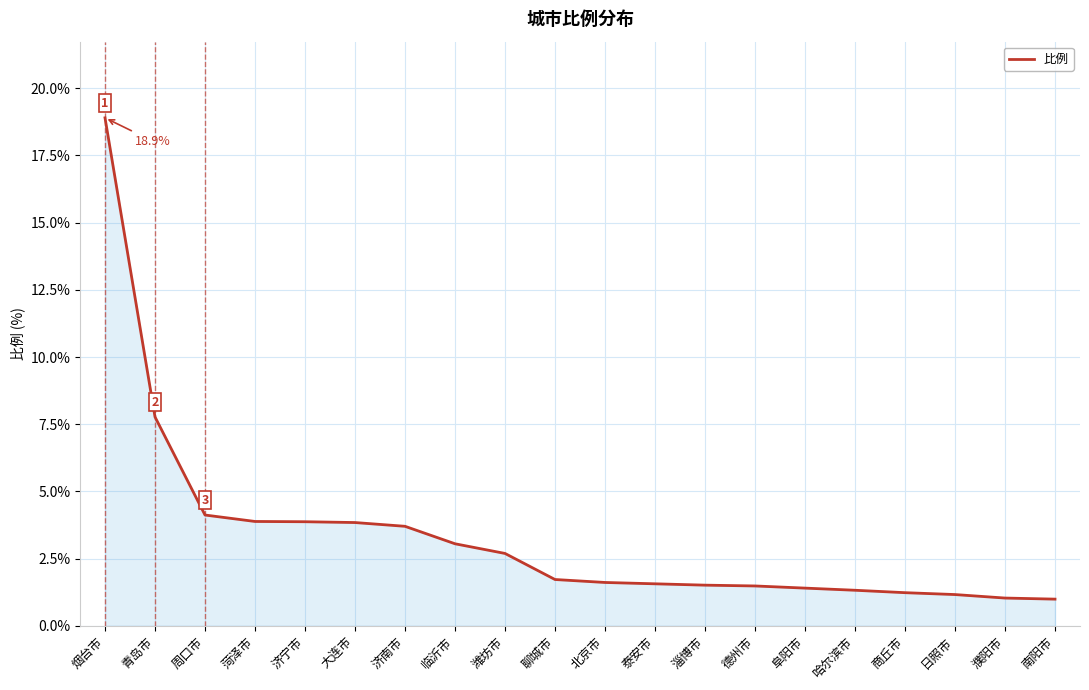

What is the ratio of the value at 濮阳市 to the value at 淄博市?

0.7